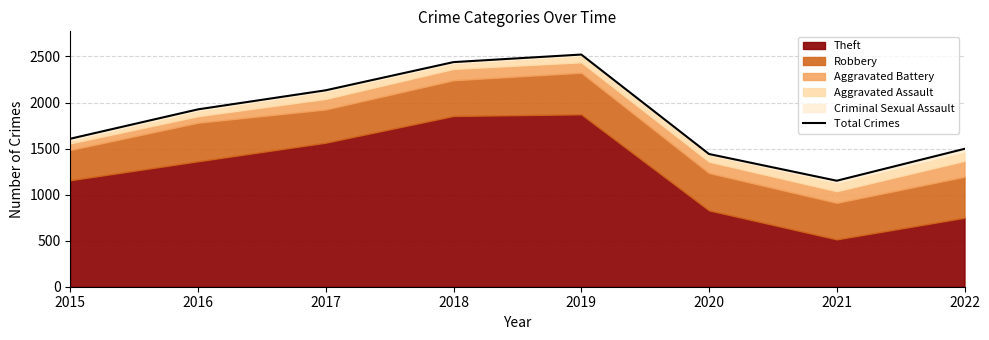

What is the maximum value shown in the chart?

2521